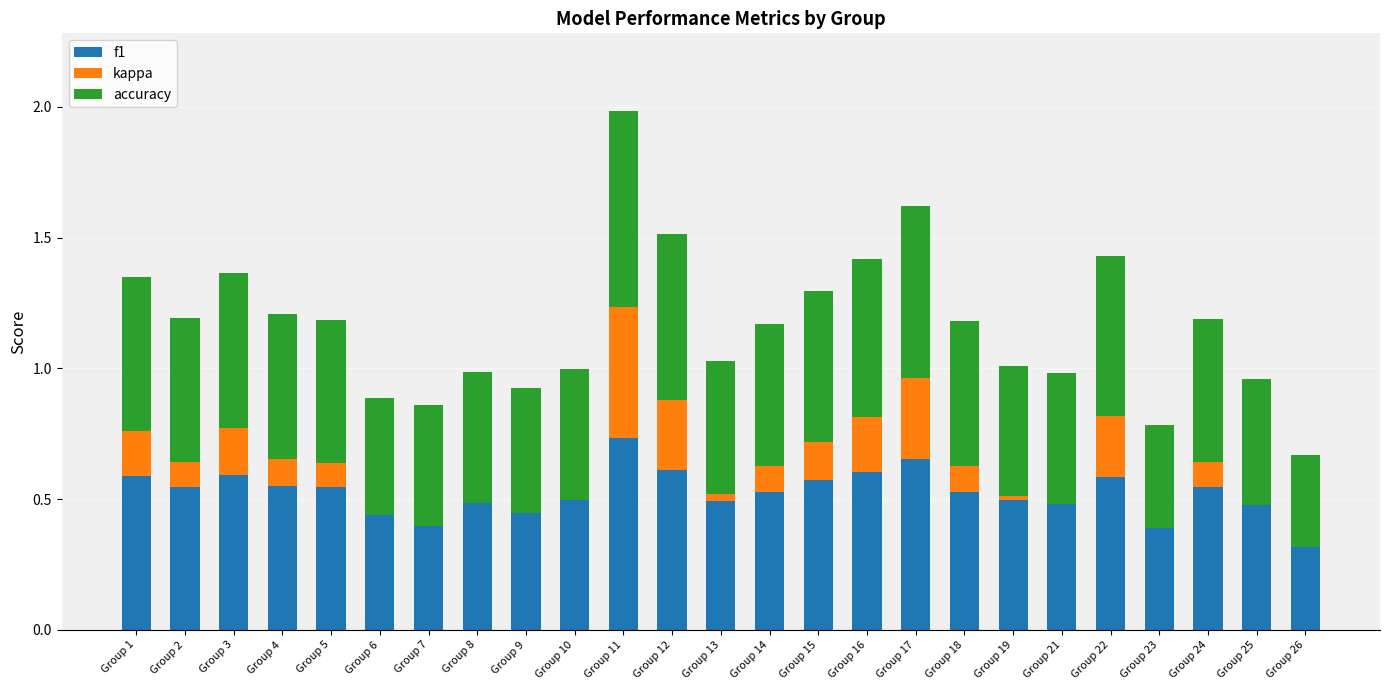

Does the chart contain stacked bars?

Yes